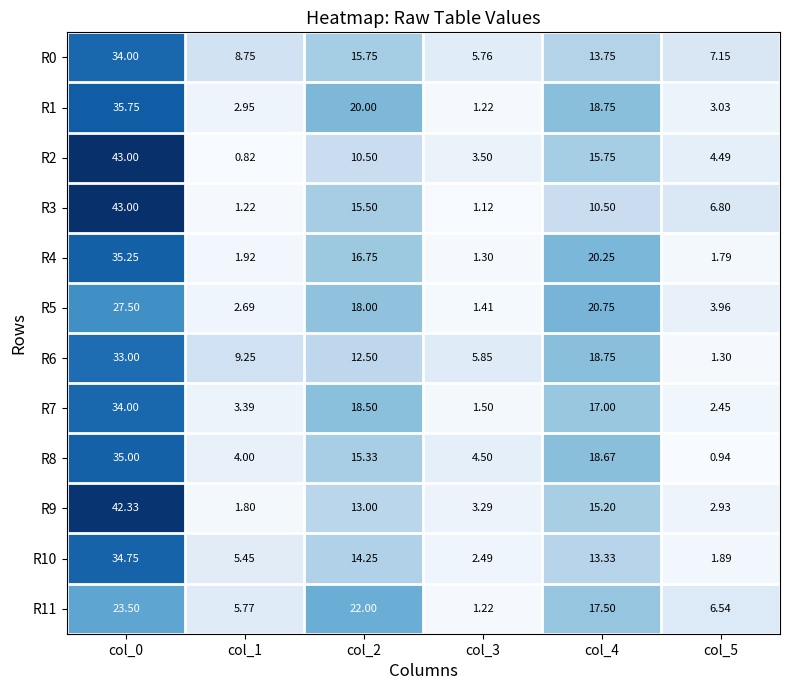

Is the value of R10 at col_3 greater than the value of R9 at col_0?

No